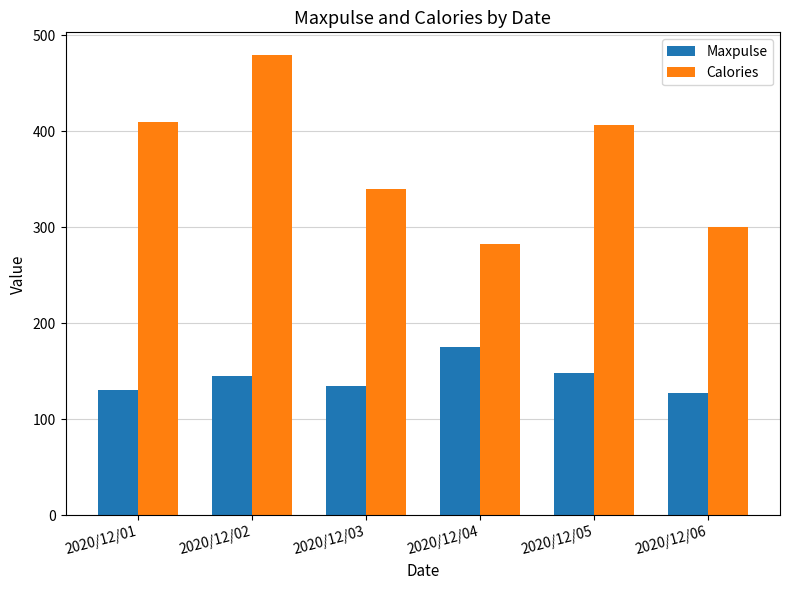

True or false: Calories has a value of 479.0 at 2020/12/02.

True